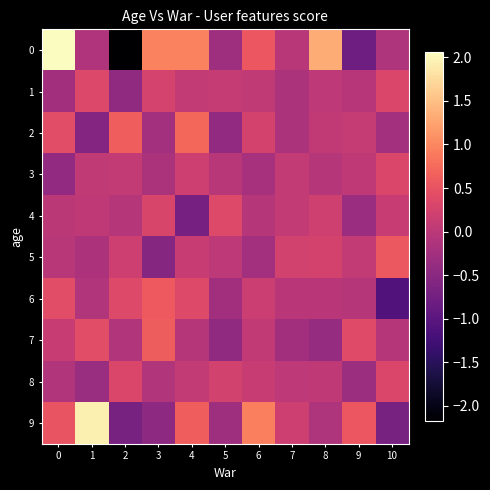

List the series in order of their peak value, lowest first.

8, 3, 1, 4, 5, 6, 7, 2, 9, 0